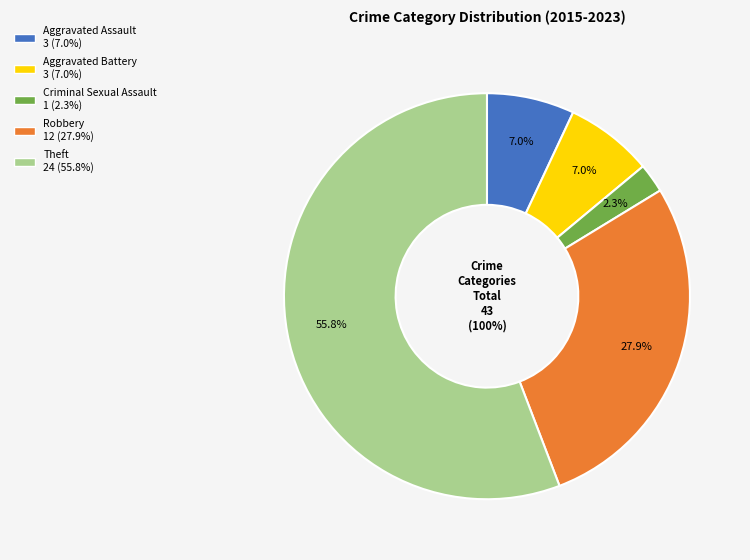

True or false: Criminal Sexual Assault accounts for 2% of the total.

True